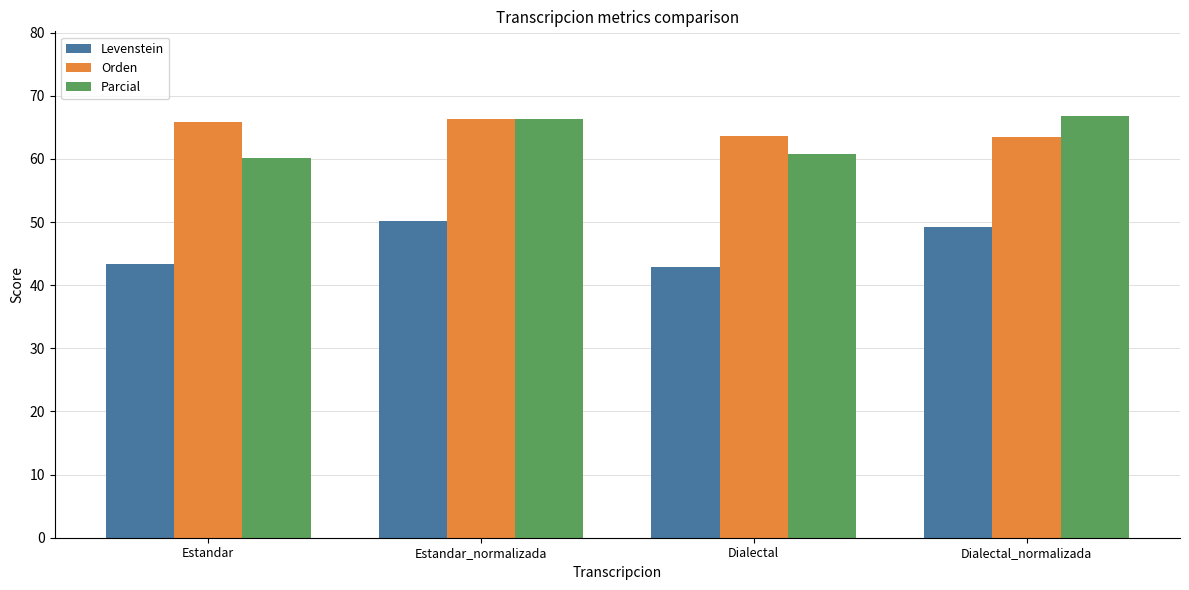

Reading left to right, transcribe all the data shown in this chart.

Levenstein: Estandar=43.4	Estandar_normalizada=50.2	Dialectal=42.8	Dialectal_normalizada=49.2
Orden: Estandar=65.9	Estandar_normalizada=66.4	Dialectal=63.6	Dialectal_normalizada=63.6
Parcial: Estandar=60.2	Estandar_normalizada=66.3	Dialectal=60.7	Dialectal_normalizada=66.8